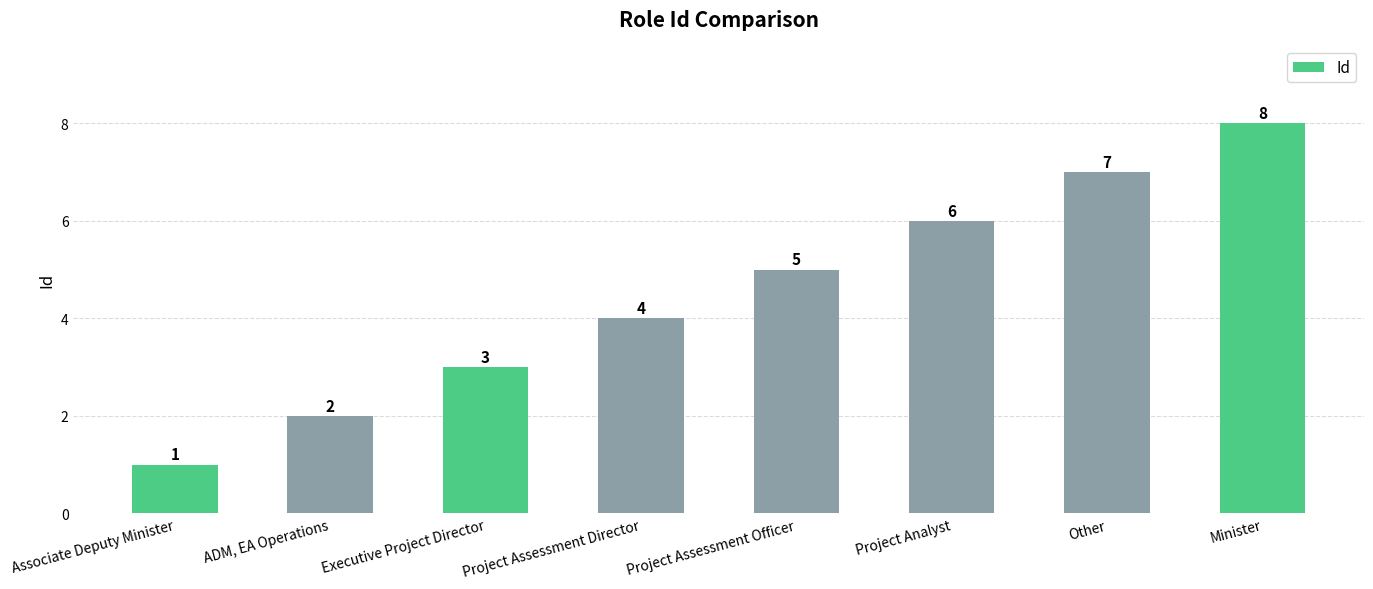

How many bars are there in total?

8